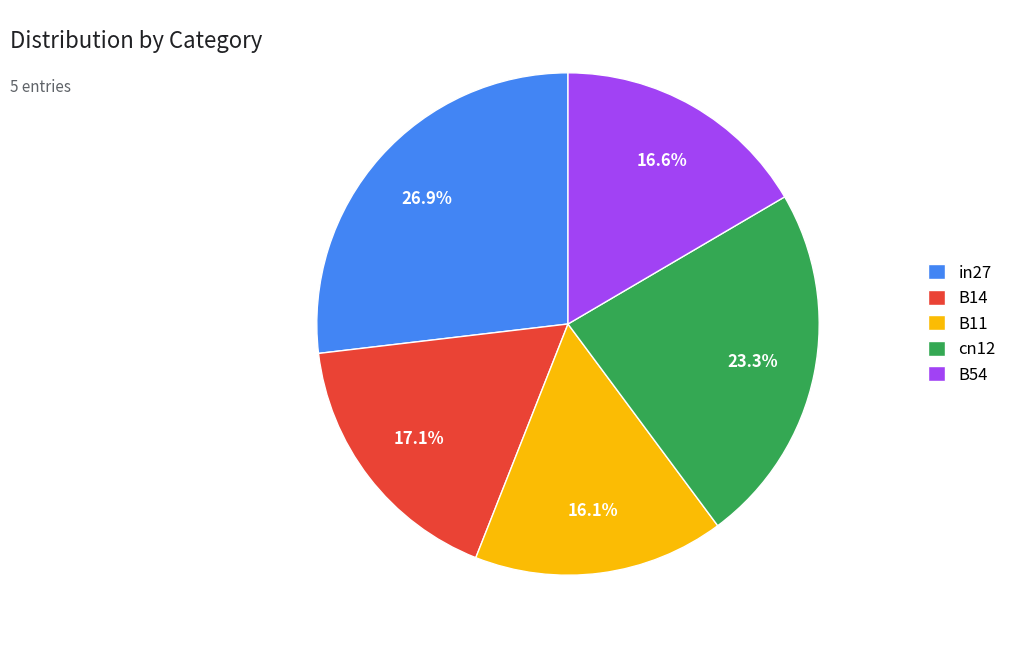

Count the number of slices in the pie.

5